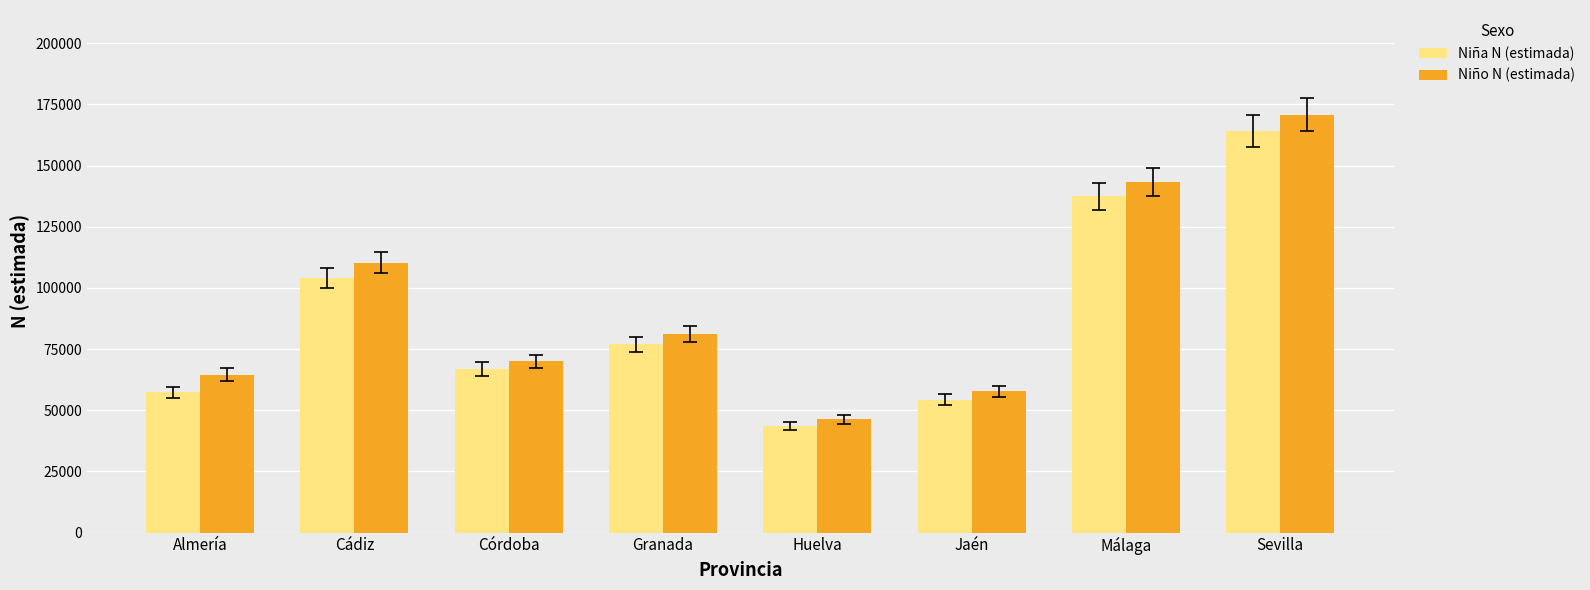

What are all the series names shown in the legend?

Niña N (estimada), Niño N (estimada)